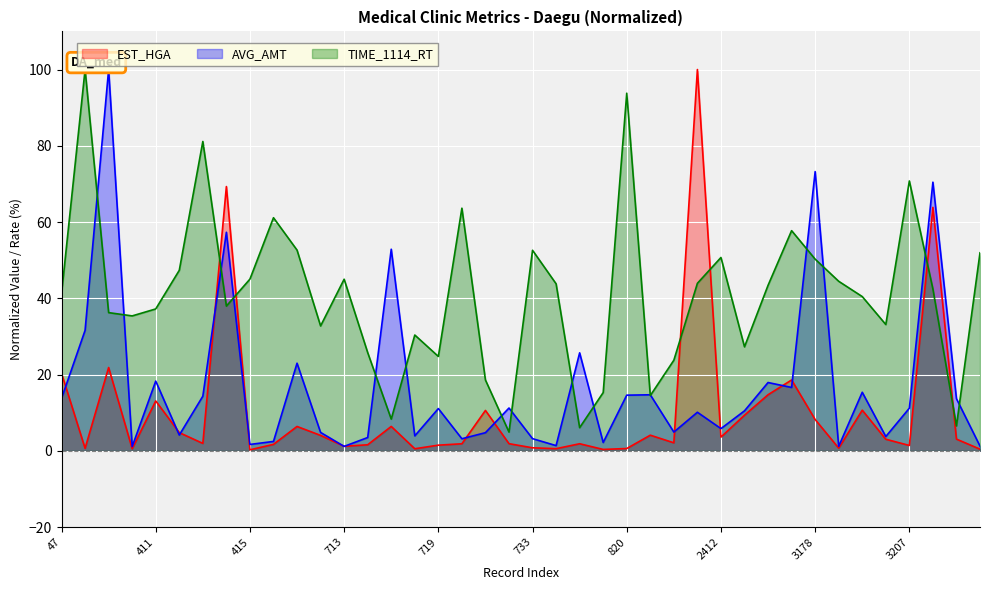

What is the sum of the AVG_AMT values at 413 and 593?

16.8